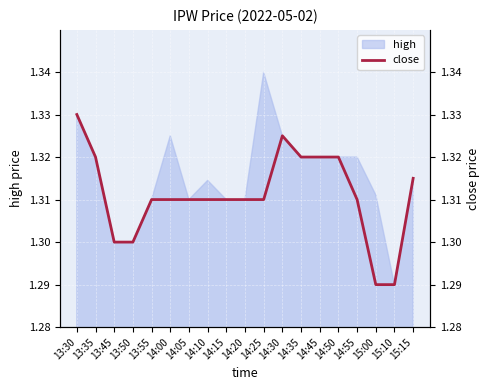

Read the value at 15:15.

1.3